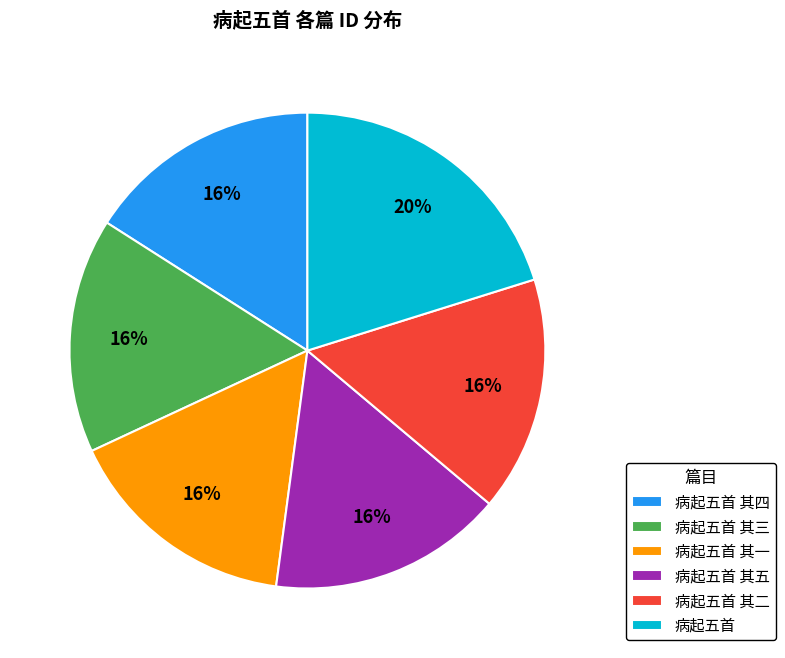

To the nearest percent, what is the average slice percentage?

17%